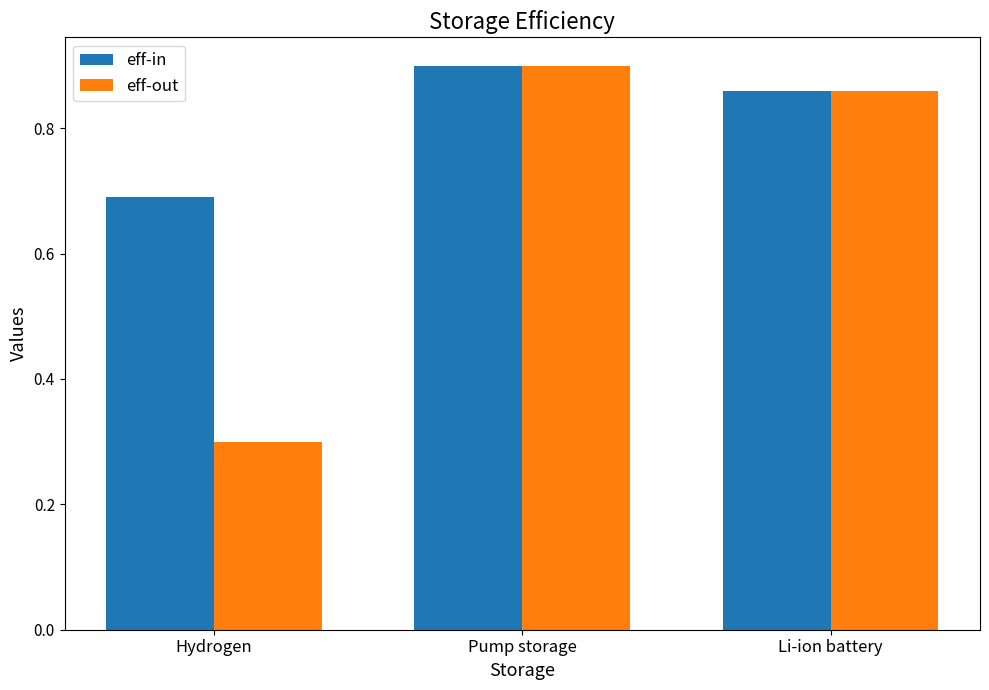

How many bars are there in each group?

2